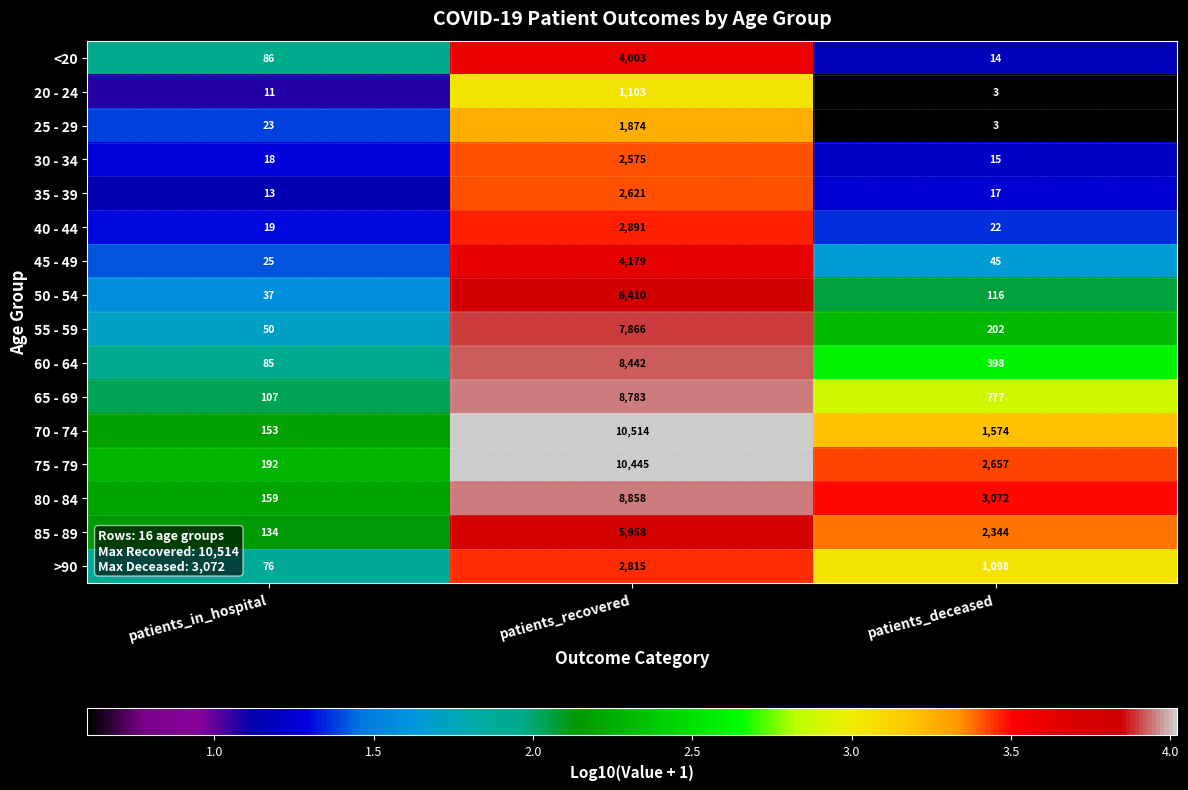

Rank the series by their maximum value, from lowest to highest.

20 - 24, 25 - 29, 30 - 34, 35 - 39, >90, 40 - 44, <20, 45 - 49, 85 - 89, 50 - 54, 55 - 59, 60 - 64, 65 - 69, 80 - 84, 75 - 79, 70 - 74